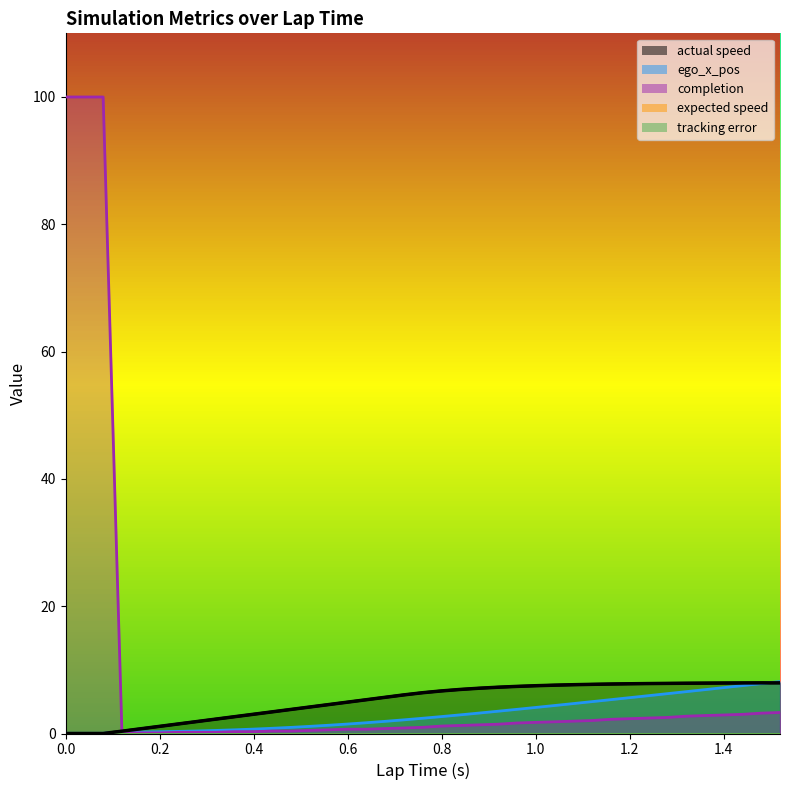

List the series in order of their peak value, lowest first.

actual speed, ego_x_pos, completion